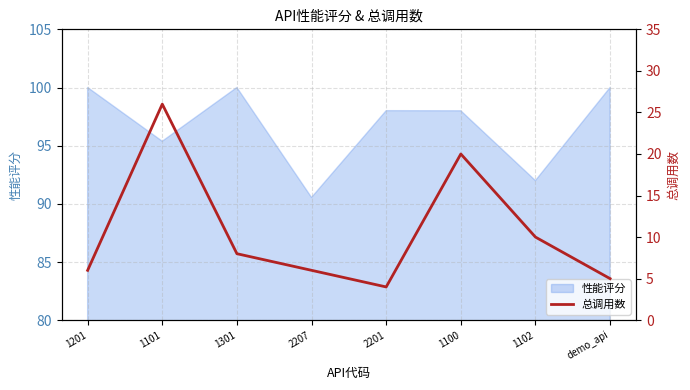

The value at 1102 is 4. True or false?

False